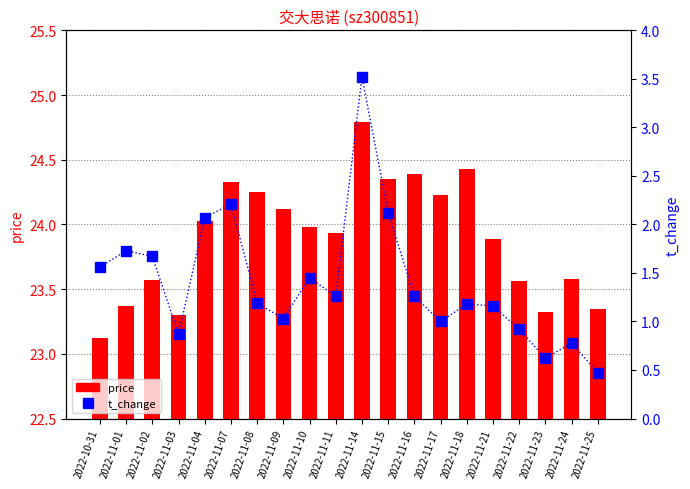

What is the difference between the maximum and minimum values in the t_change series?

3.0